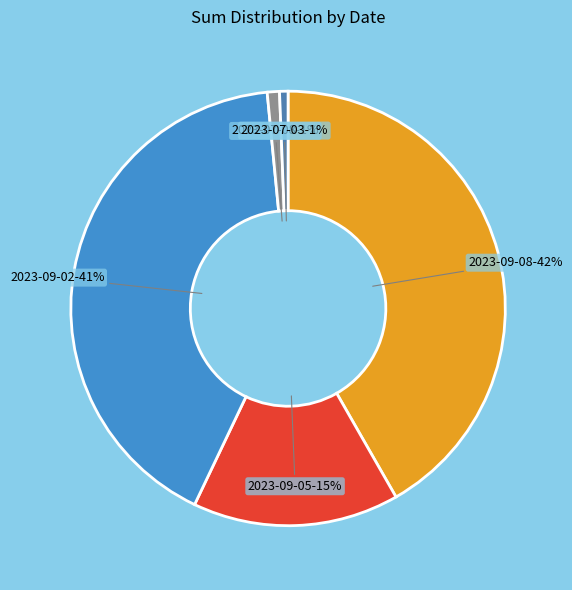

Does any single category account for the majority?

No